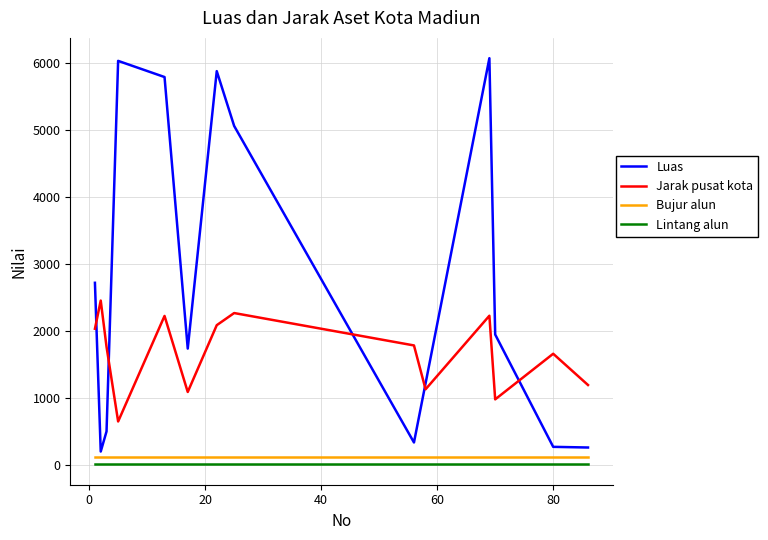

Which series has the widest spread of values?

Luas